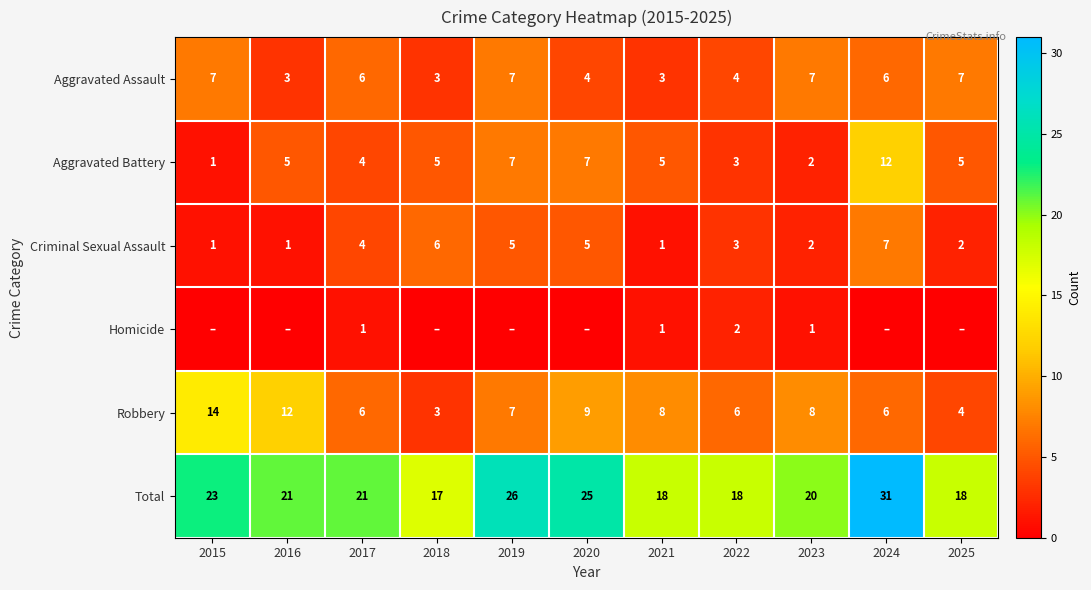

At how many categories does at least one series exceed 9?

11